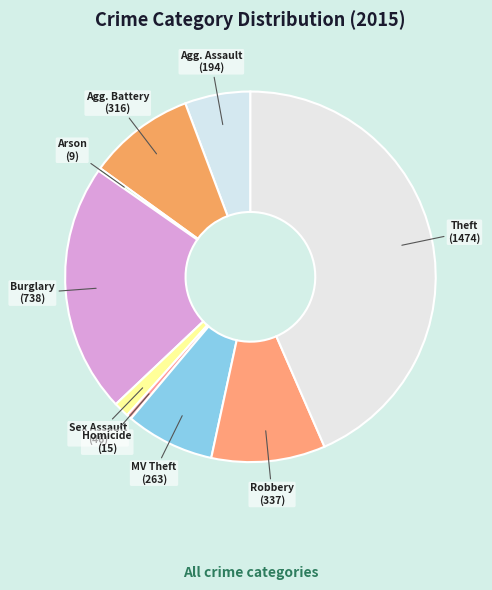

Is there any slice that represents more than half of the pie?

No